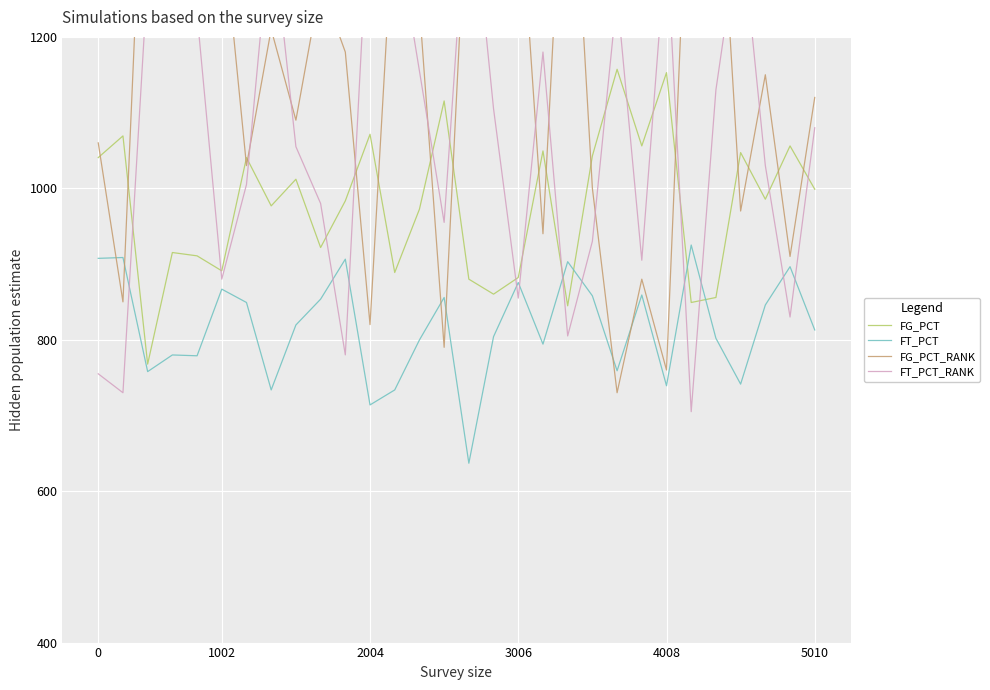

Which series has the largest range (max minus min)?

FG_PCT_RANK